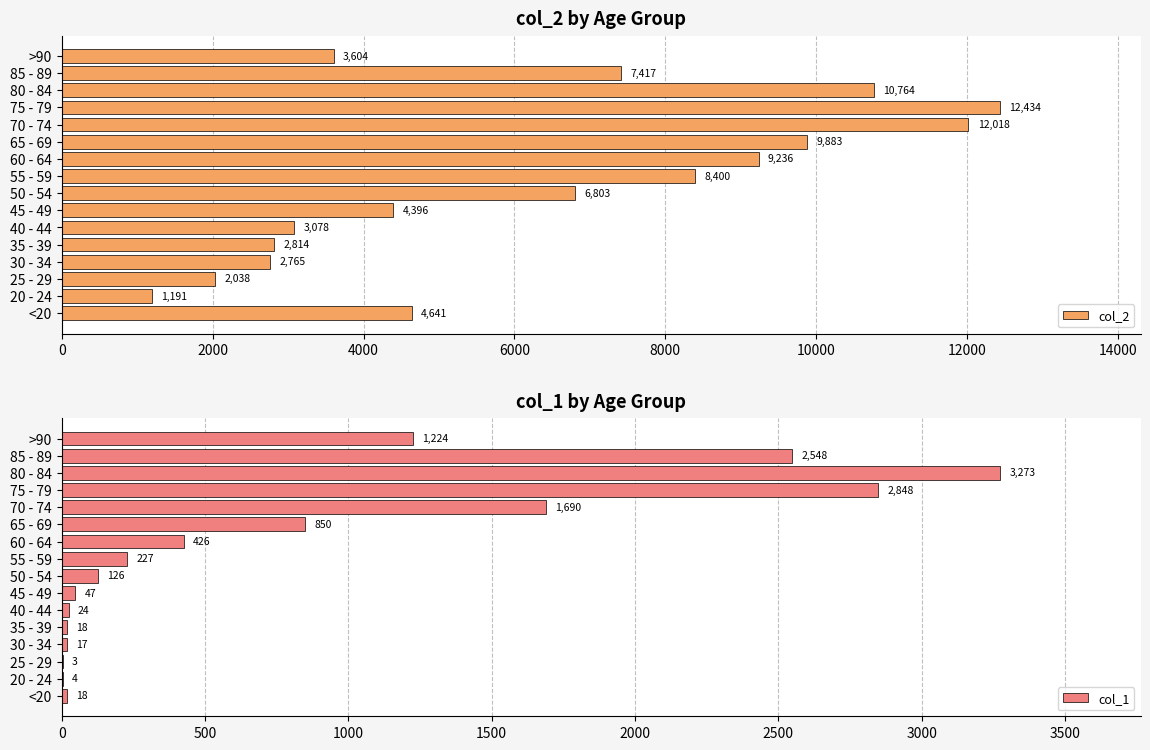

Does the chart contain stacked bars?

No